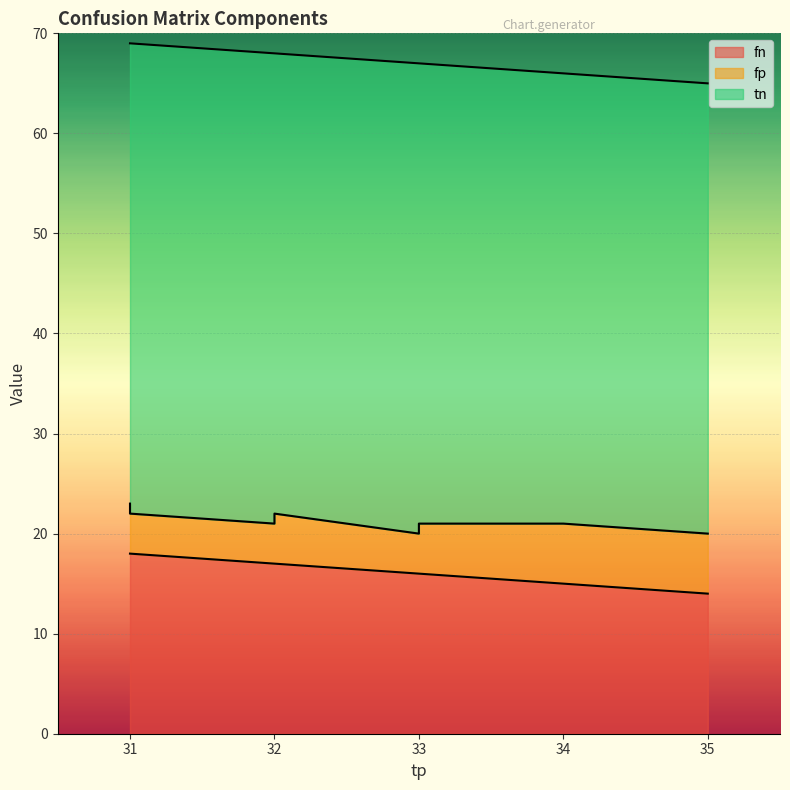

In fp, how many points are lower than both neighbors (excluding endpoints)?

1